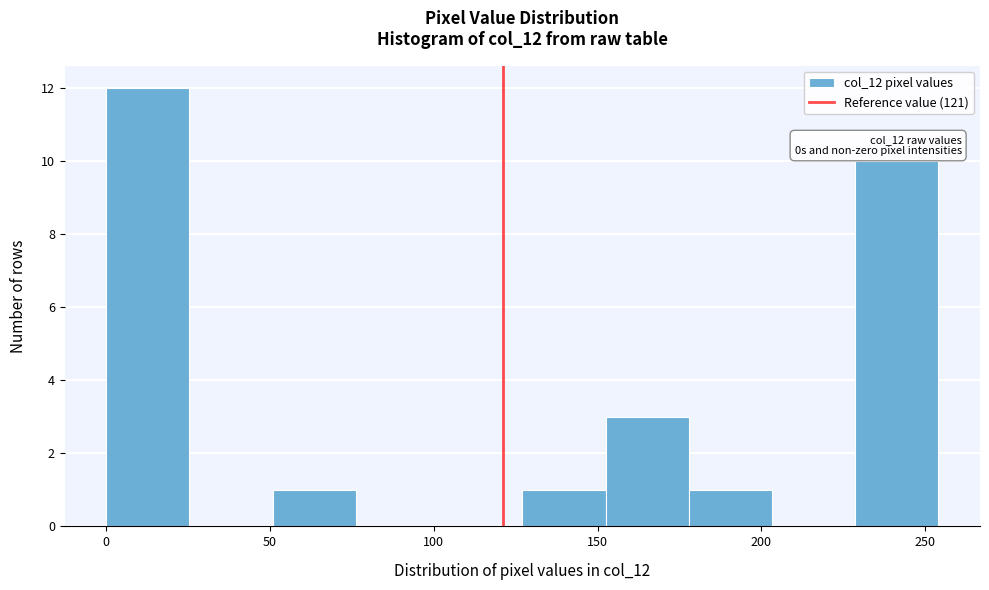

Which range on the x-axis has the tallest bar?

0 to 25